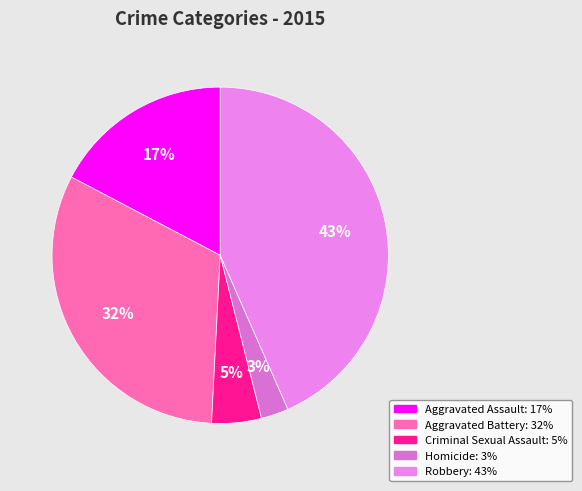

Rank the categories by value from highest to lowest.

Robbery, Aggravated Battery, Aggravated Assault, Criminal Sexual Assault, Homicide